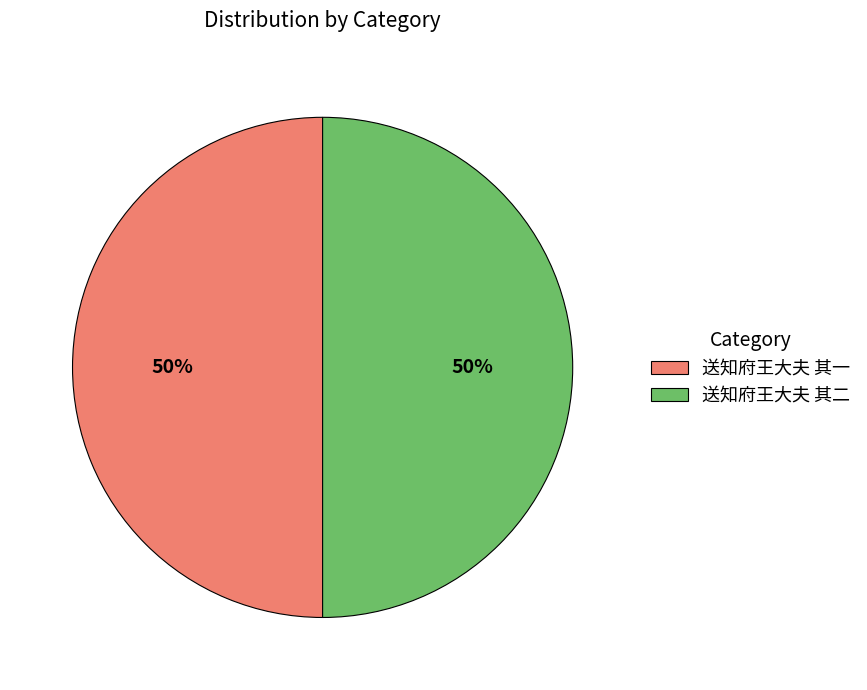

To the nearest percent, what is the combined percentage of 送知府王大夫 其二 and 送知府王大夫 其一?

100%